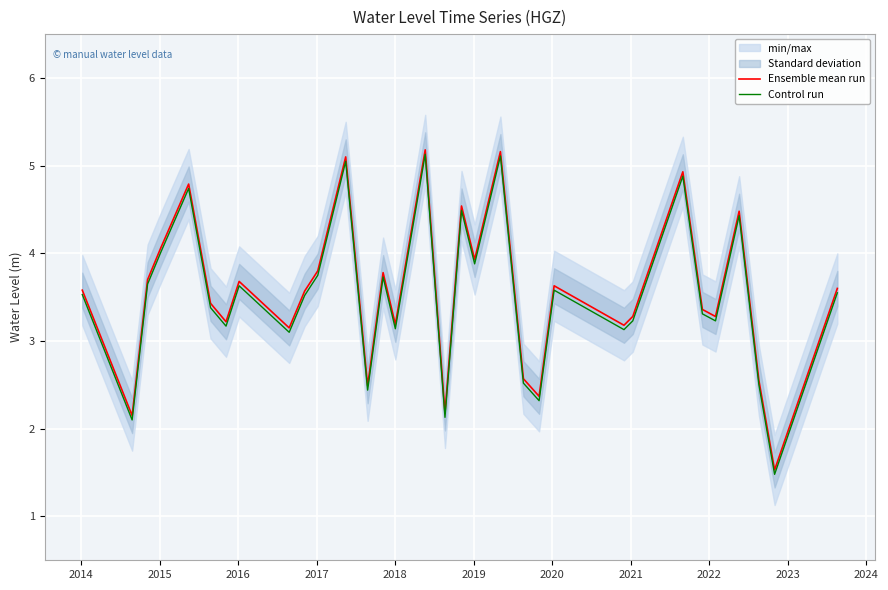

Where is the first local minimum for Control run?

2014